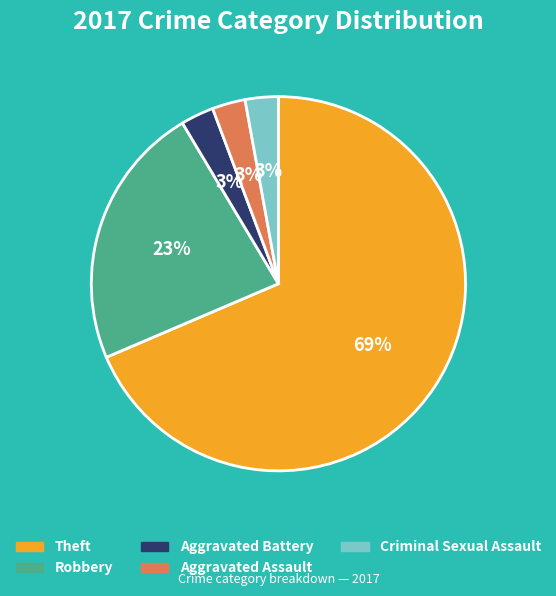

Between Criminal Sexual Assault and Theft, which is larger?

Theft